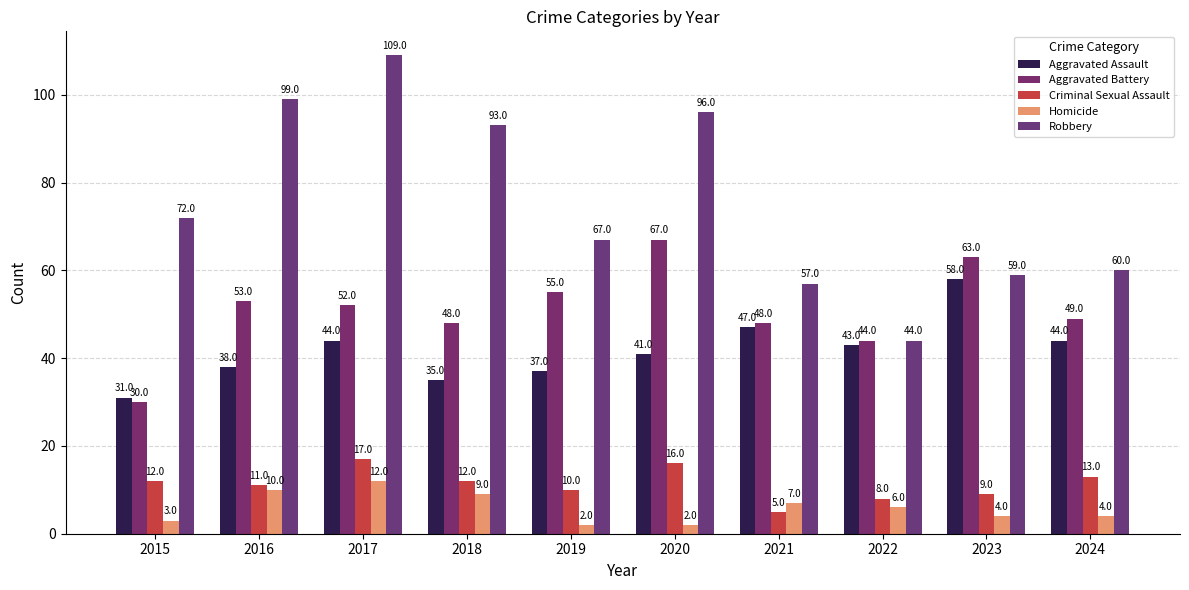

At how many categories does at least one series exceed 83?

4